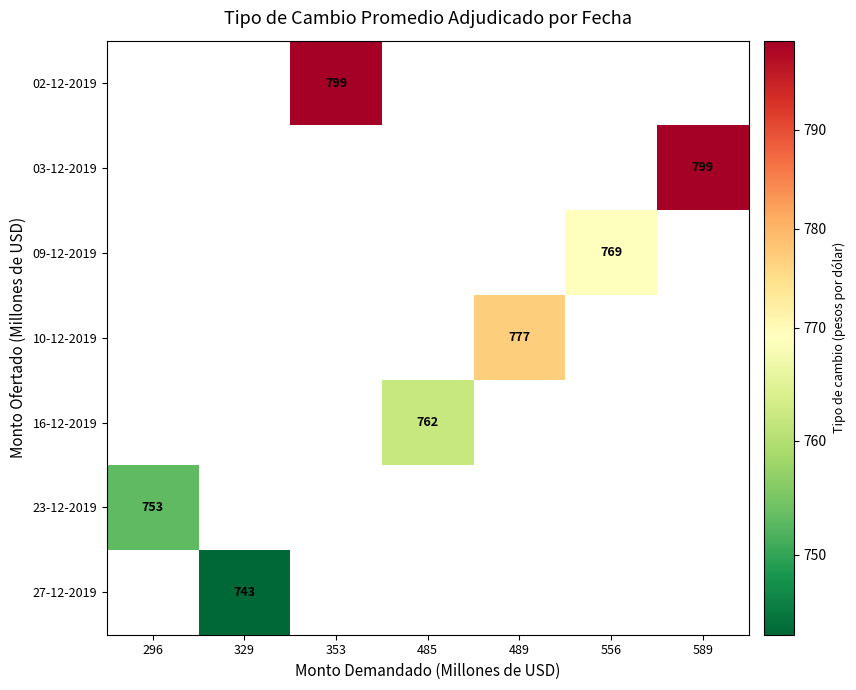

The value of 09-12-2019 at 556 is 769. True or false?

True